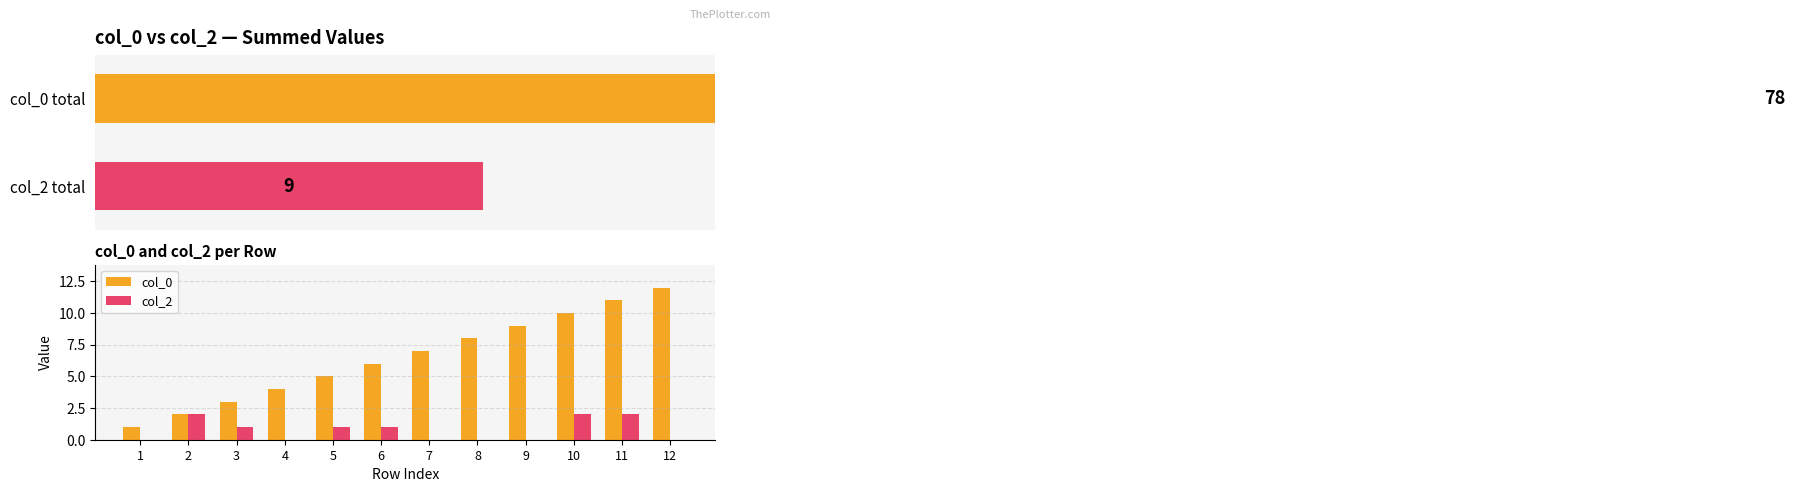

Is the value of col_0 at 1 greater than the value of col_2 at 12?

Yes